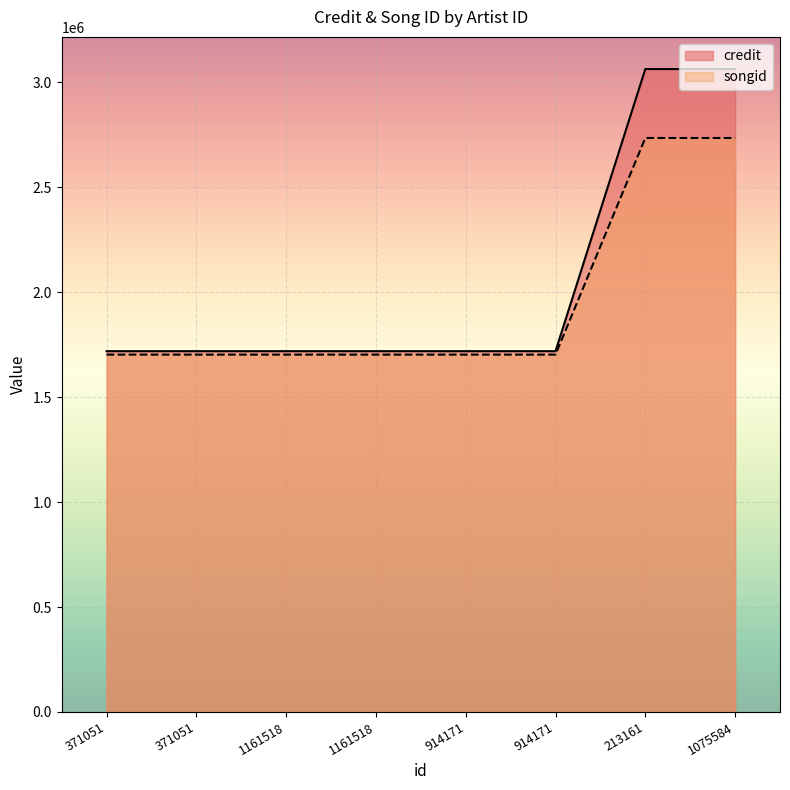

Is the value of credit at 1161518 greater than the value of songid at 1161518?

Yes